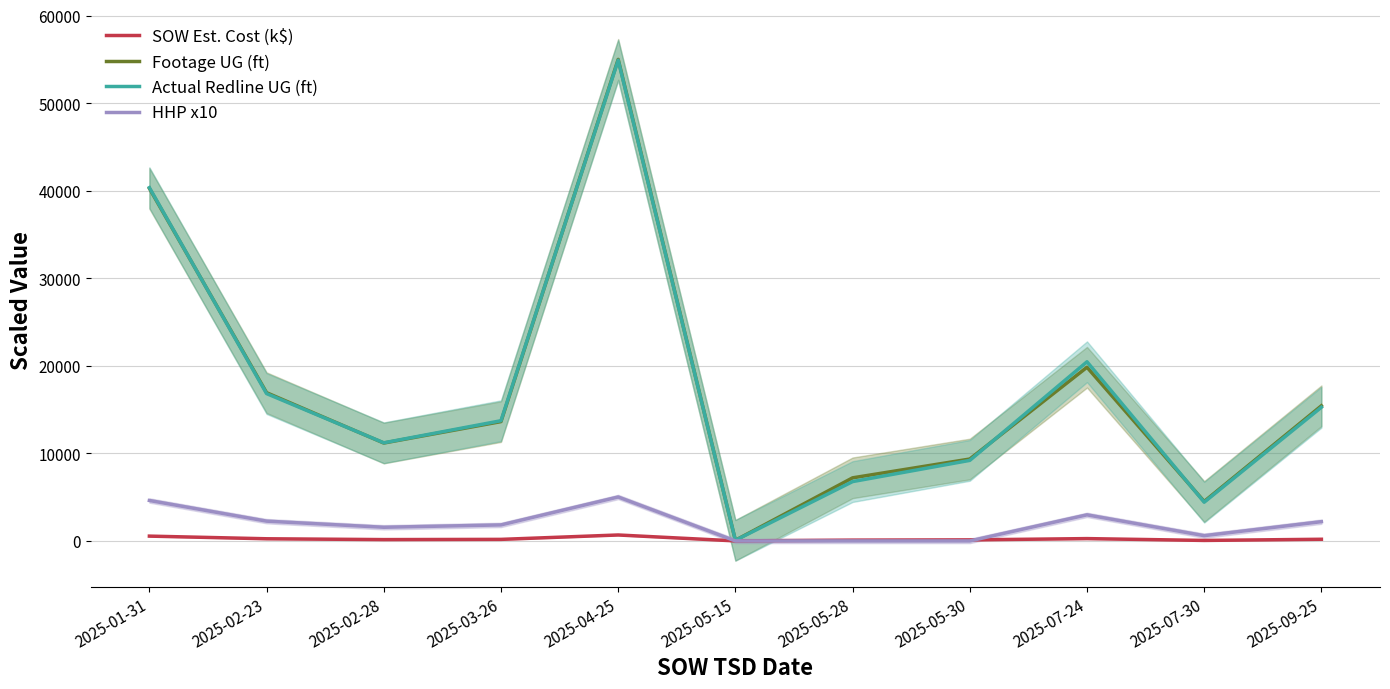

At how many categories does at least one series exceed 2892?

10